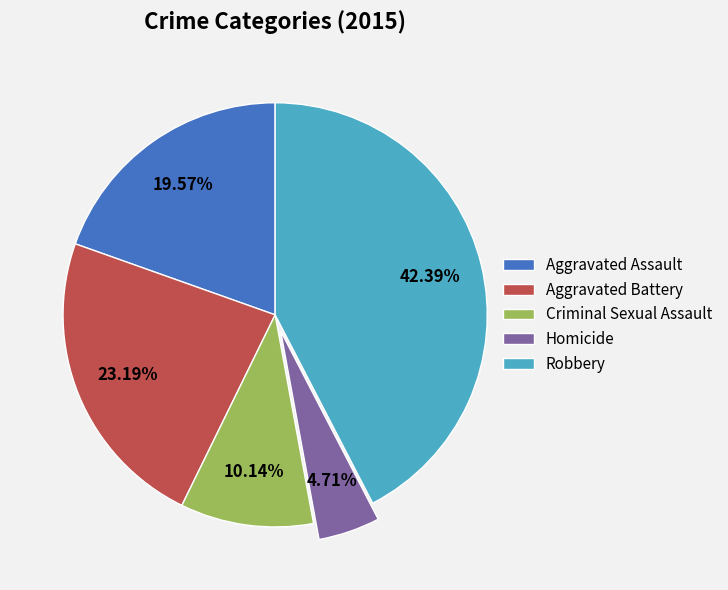

What percentage is the Robbery slice, to the nearest percent?

42%